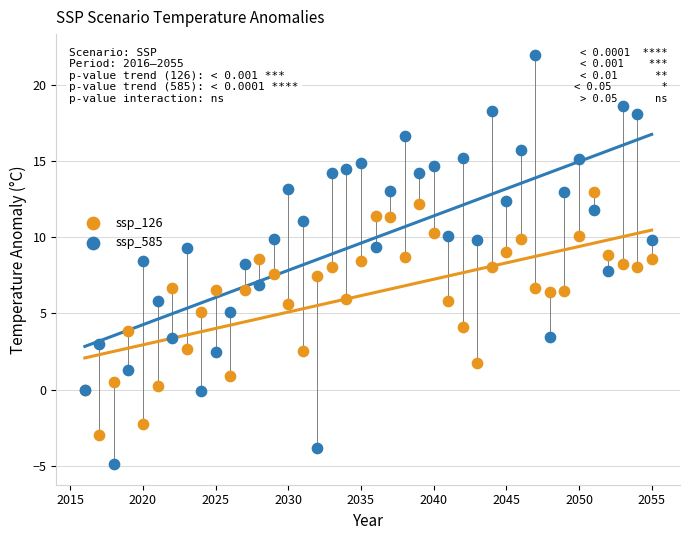

Which series has the largest Y range (max minus min)?

ssp_585